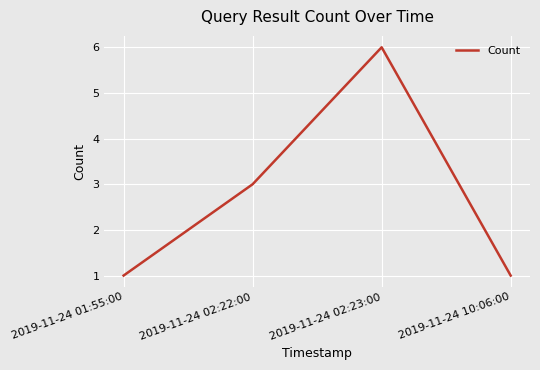

How many categories are shown in the chart?

4